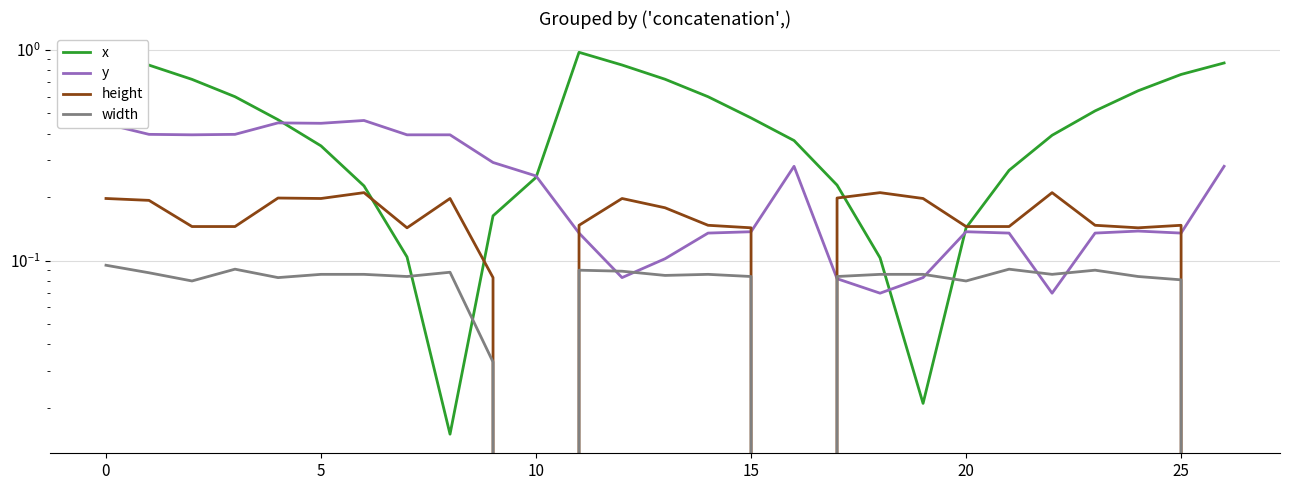

Reading left to right, transcribe all the data shown in this chart.

x: 1.0	0.8	0.7	0.6	0.5	0.3	0.2	0.1	0.0	0.2	0.2	1.0	0.8	0.7	0.6	0.5	0.4	0.2	0.1	0.0	0.1	0.3	0.4	0.5	0.6	0.8	0.9
y: 0.4	0.4	0.4	0.4	0.5	0.4	0.5	0.4	0.4	0.3	0.3	0.1	0.1	0.1	0.1	0.1	0.3	0.1	0.1	0.1	0.1	0.1	0.1	0.1	0.1	0.1	0.3
height: 0.2	0.2	0.1	0.1	0.2	0.2	0.2	0.1	0.2	0.1	0.0	0.1	0.2	0.2	0.1	0.1	0.0	0.2	0.2	0.2	0.1	0.1	0.2	0.1	0.1	0.1	0.0
width: 0.1	0.1	0.1	0.1	0.1	0.1	0.1	0.1	0.1	0.0	0.0	0.1	0.1	0.1	0.1	0.1	0.0	0.1	0.1	0.1	0.1	0.1	0.1	0.1	0.1	0.1	0.0